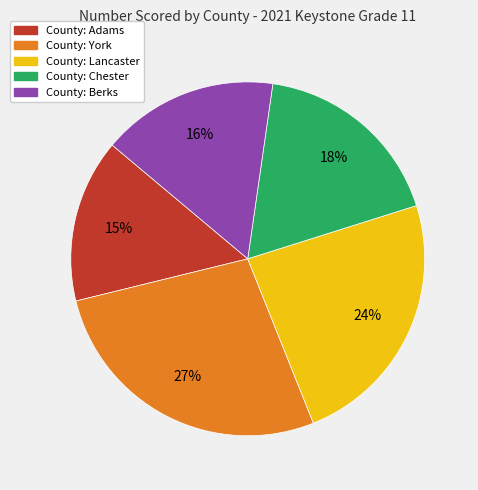

How many segments does this pie chart have?

5